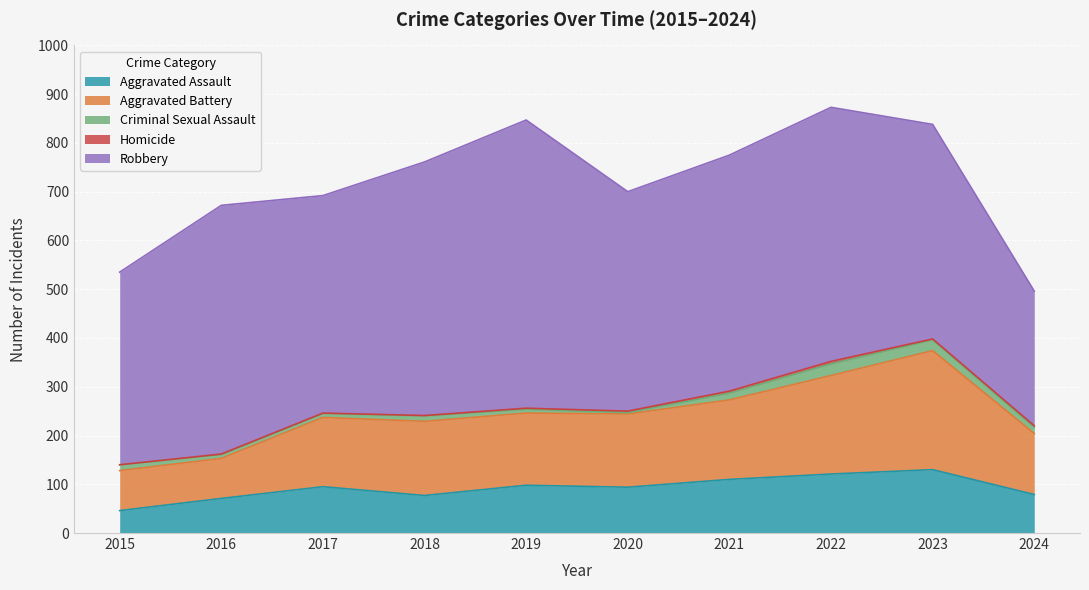

Count the number of categories in the chart.

10